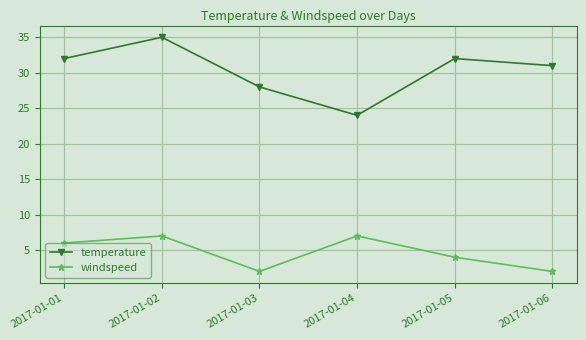

Which category has the highest value in the temperature series?

2017-01-02